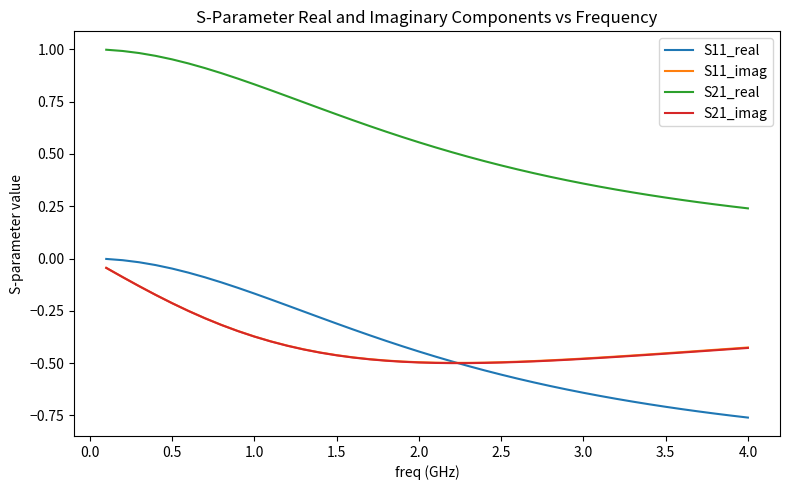

True or false: S21_real and S21_imag intersect in this chart.

False